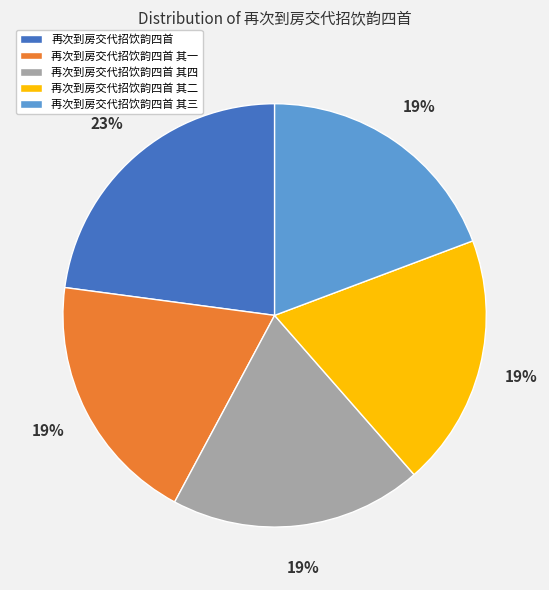

Does any single category account for the majority?

No